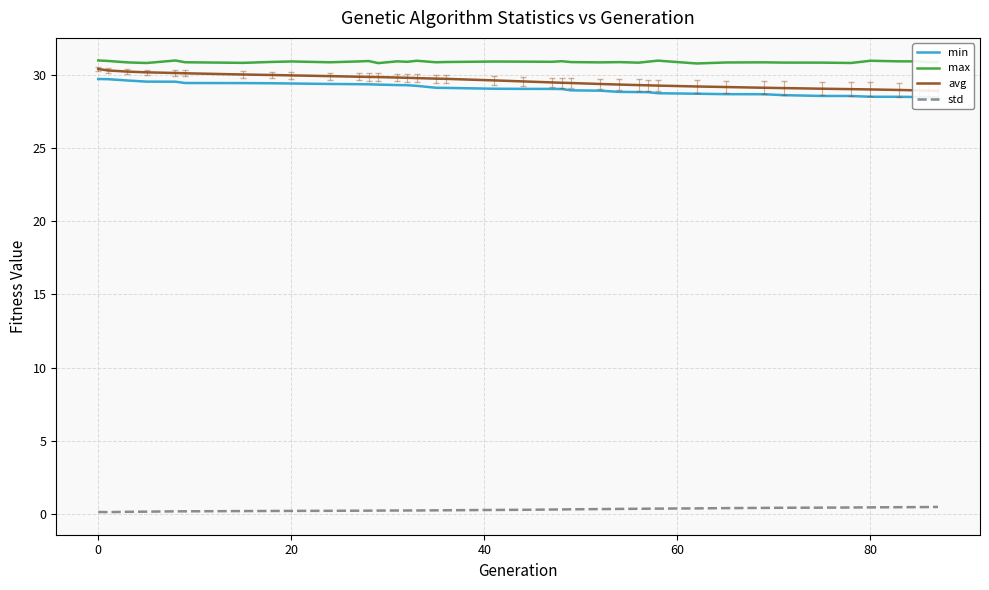

What is the maximum value for max?

31.0